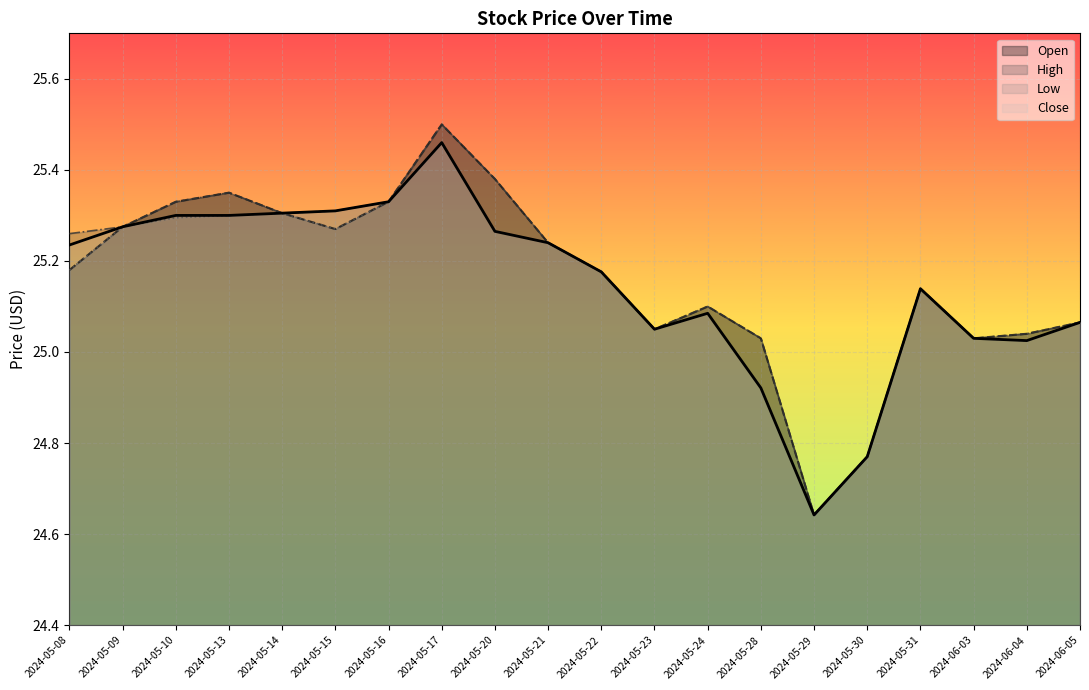

How many interior local peaks does the High series have?

4